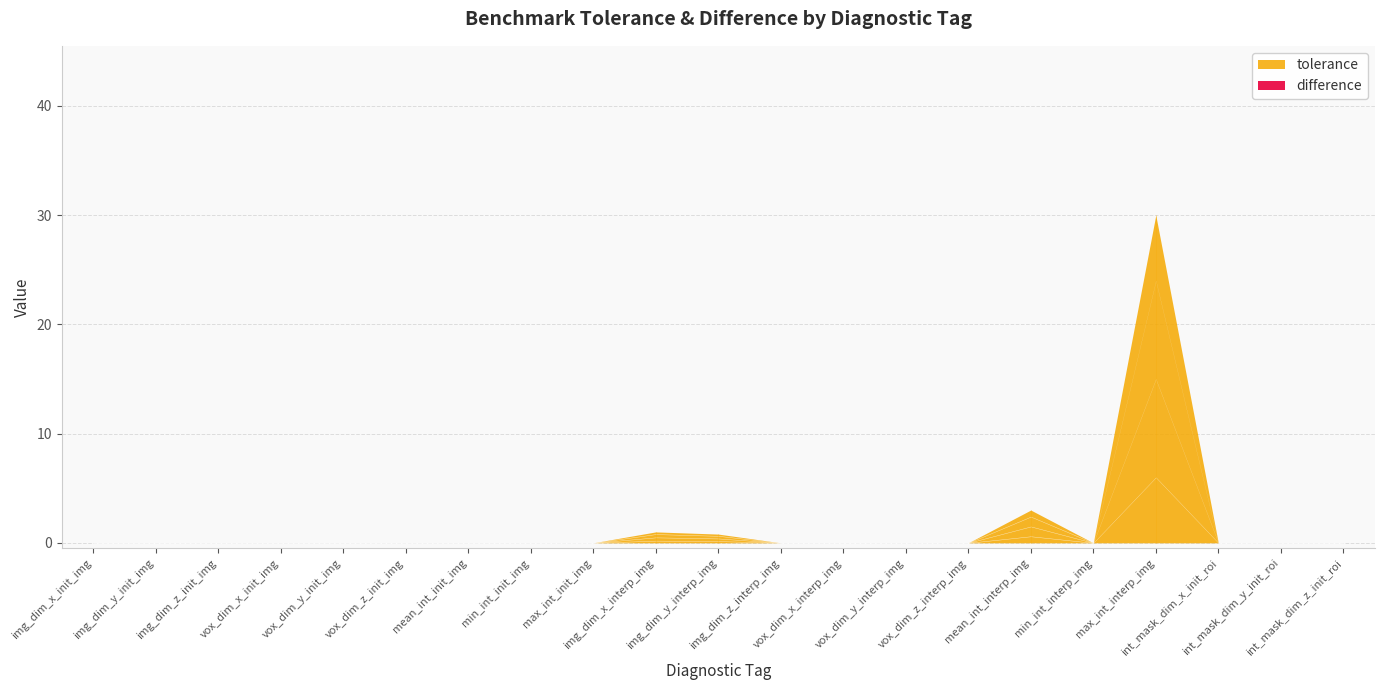

Reading right to left, list all the values displayed in this chart.

tolerance: 0.0	0.0	0.0	30.0	0.0	3.0	0.0	0.0	0.0	0.0	0.8	1.0	0.0	0.0	0.0	0.0	0.0	0.0	0.0	0.0	0.0
difference: 0.0	0.0	0.0	0.0	0.0	0.0	0.0	0.0	0.0	0.0	0.0	0.0	0.0	0.0	0.0	0.0	0.0	0.0	0.0	0.0	0.0